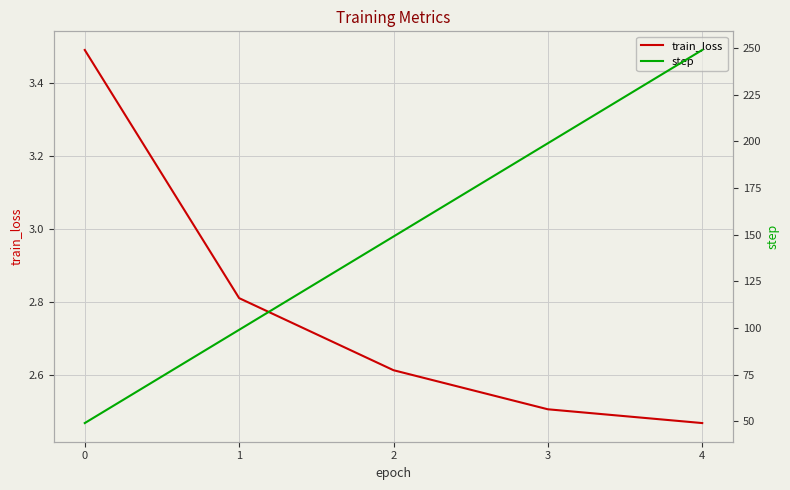

Reading left to right, transcribe all the data shown in this chart.

train_loss: 3.5	2.8	2.6	2.5	2.5
step: 49.0	99.0	149.0	199.0	249.0